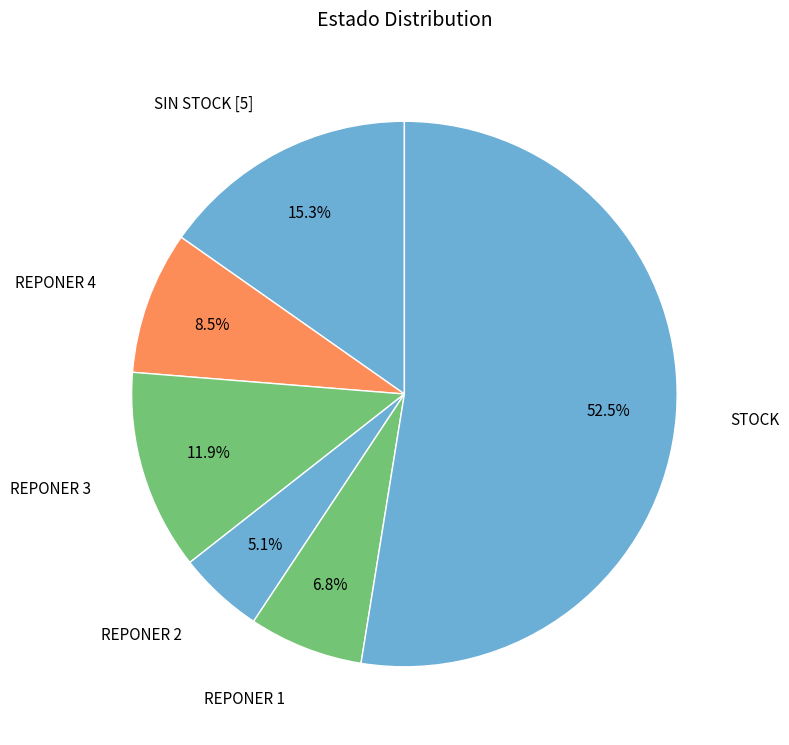

How much of the chart is everything except REPONER 2?

94.9%